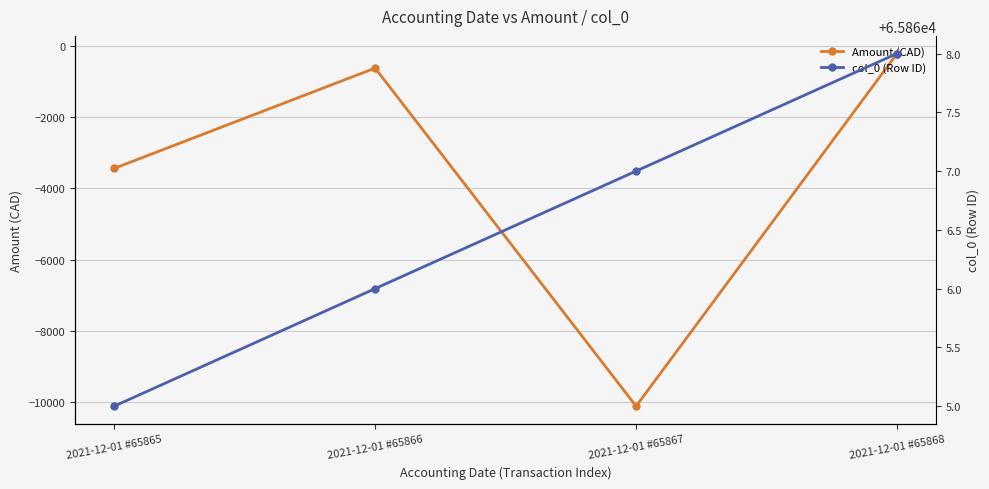

What is the difference between the maximum and second lowest values in the Amount (CAD) series?

3226.2